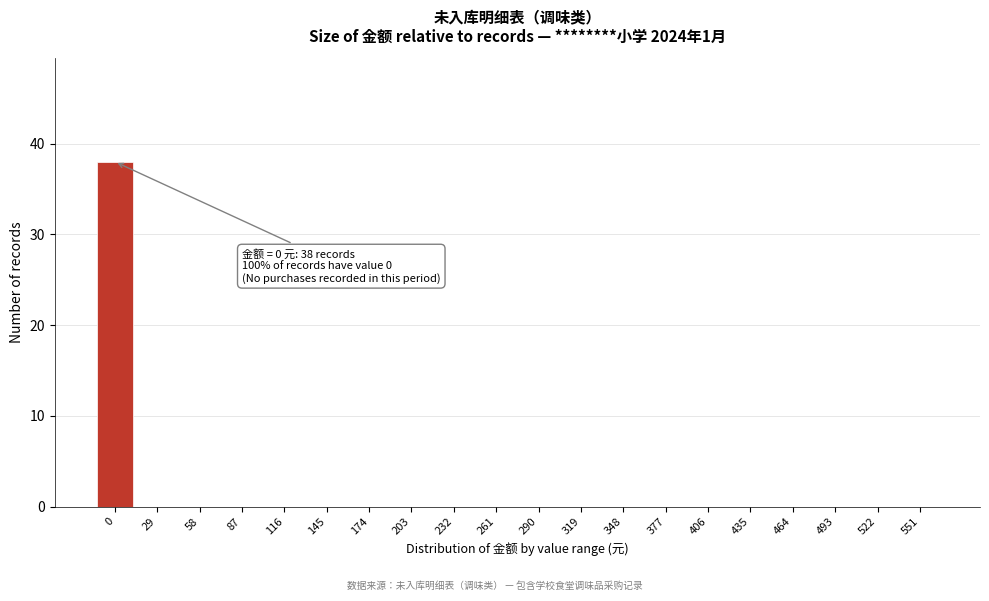

Reading left to right, list all the values displayed in this chart.

0=38	29=0	58=0	87=0	116=0	145=0	174=0	203=0	232=0	261=0	290=0	319=0	348=0	377=0	406=0	435=0	464=0	493=0	522=0	551=0